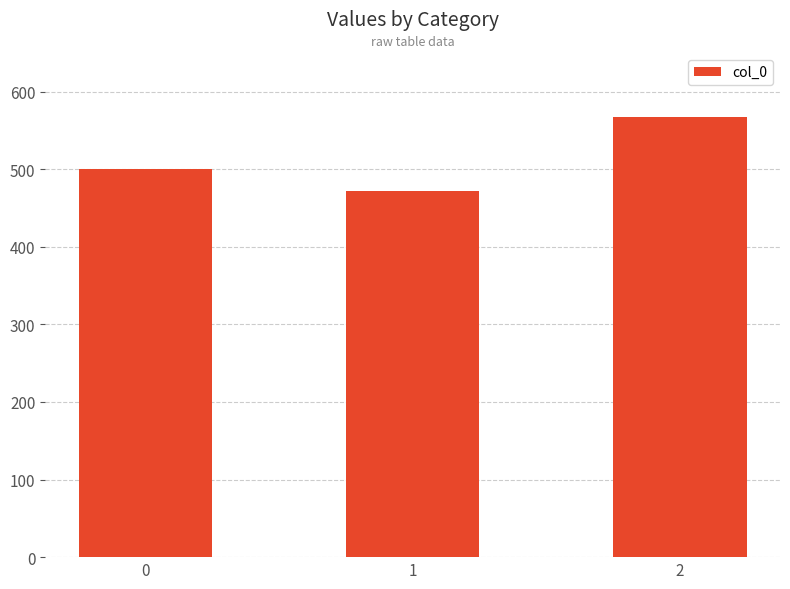

How many data points does each series have?

3